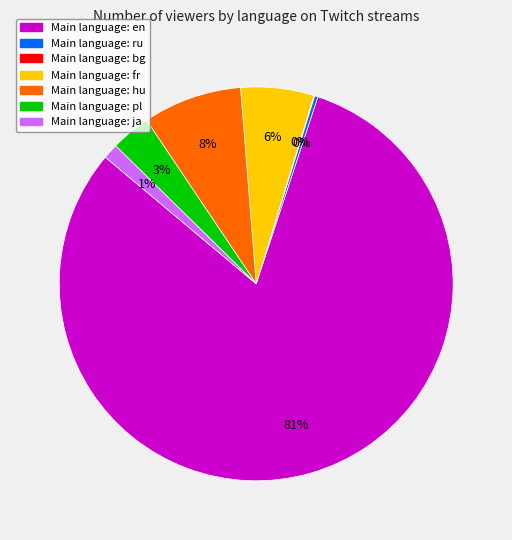

To the nearest percent, what is the average slice percentage?

14%